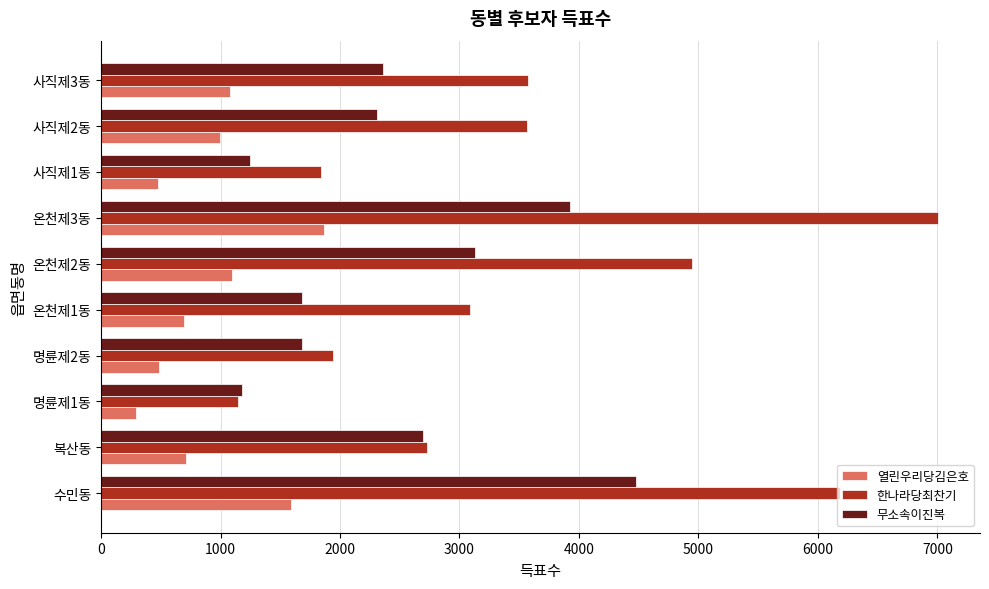

Is it true that 무소속이진복 equals 4126 at 복산동?

False